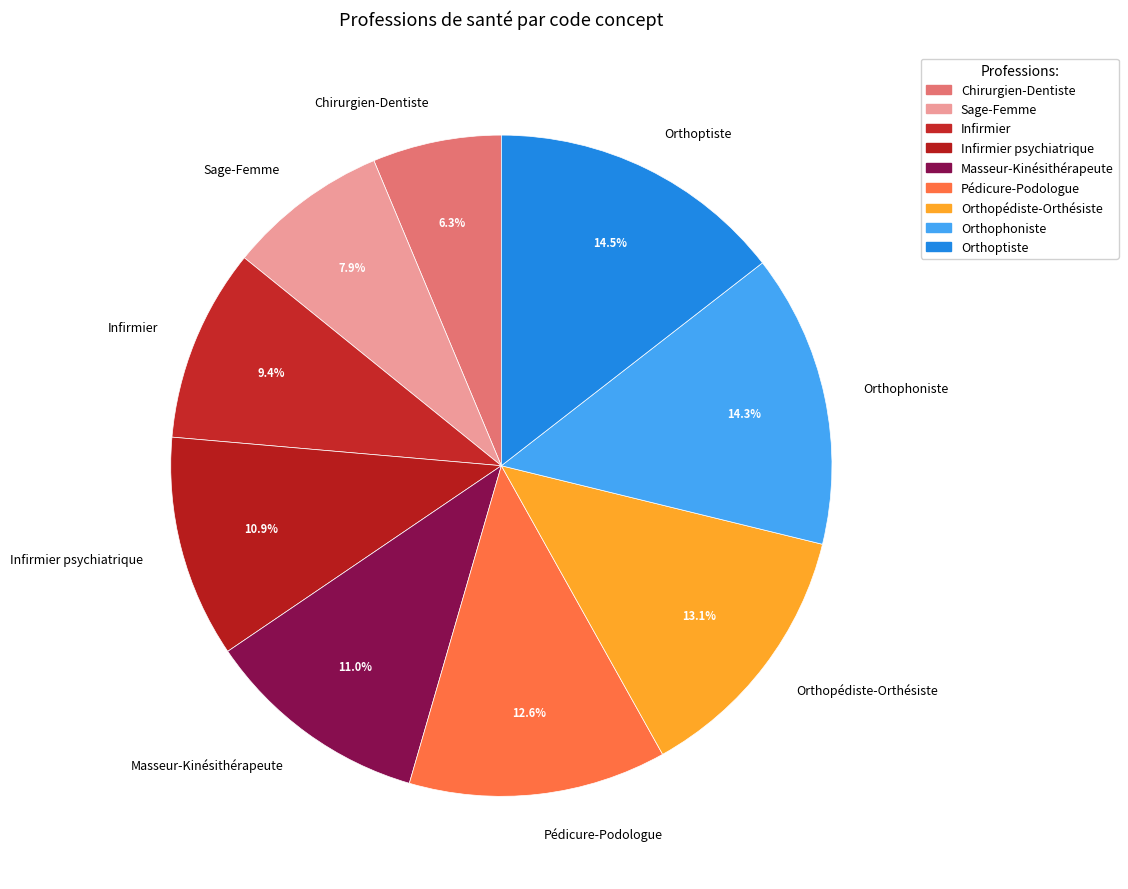

Approximately how many times larger is the value at Orthopédiste-Orthésiste compared to Orthoptiste?

0.9